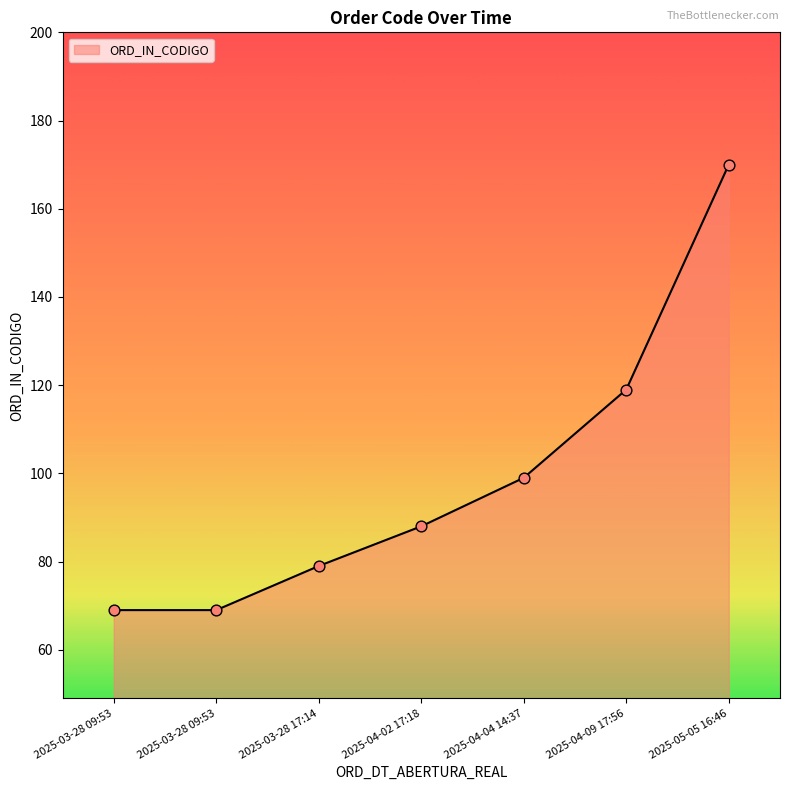

Between 2025-04-02 17:18 and 2025-04-04 14:37, which is larger?

2025-04-04 14:37